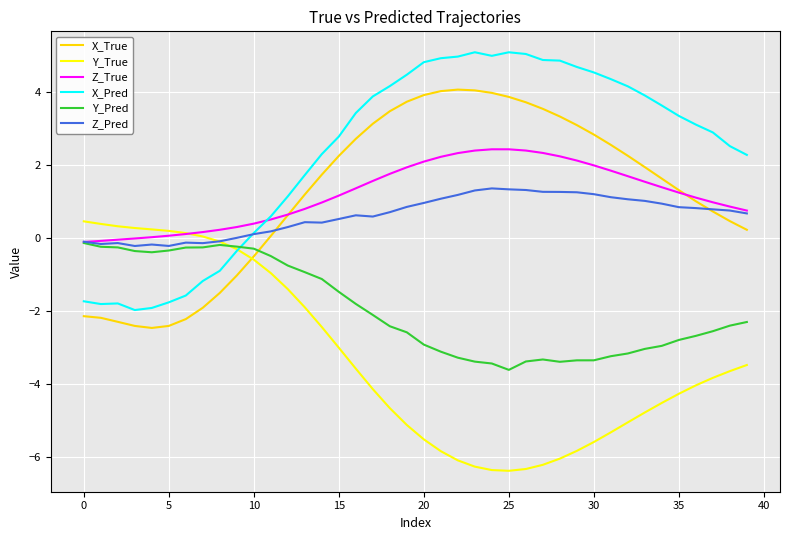

Rank the series by their maximum value, from lowest to highest.

Y_Pred, Y_True, Z_Pred, Z_True, X_True, X_Pred